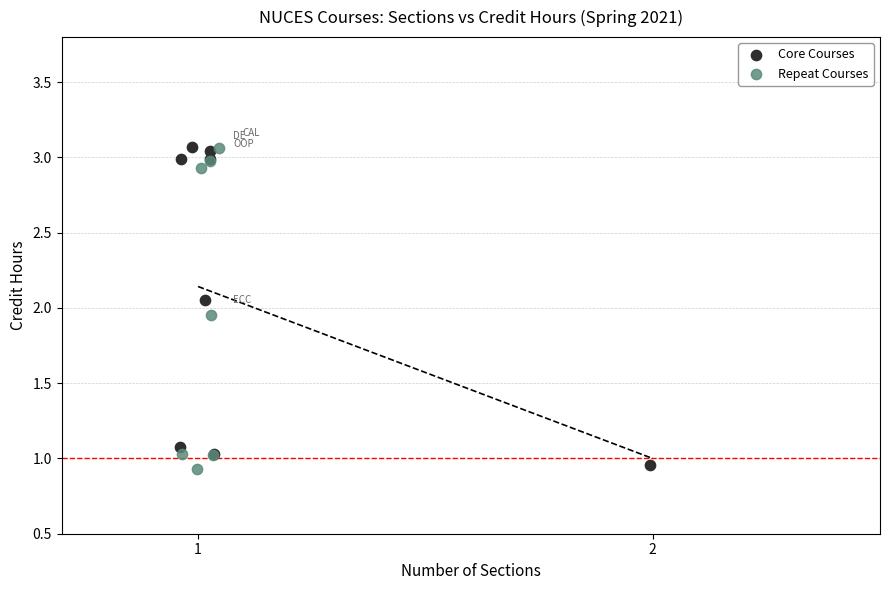

What are all the series names shown in the legend?

Core Courses, Repeat Courses